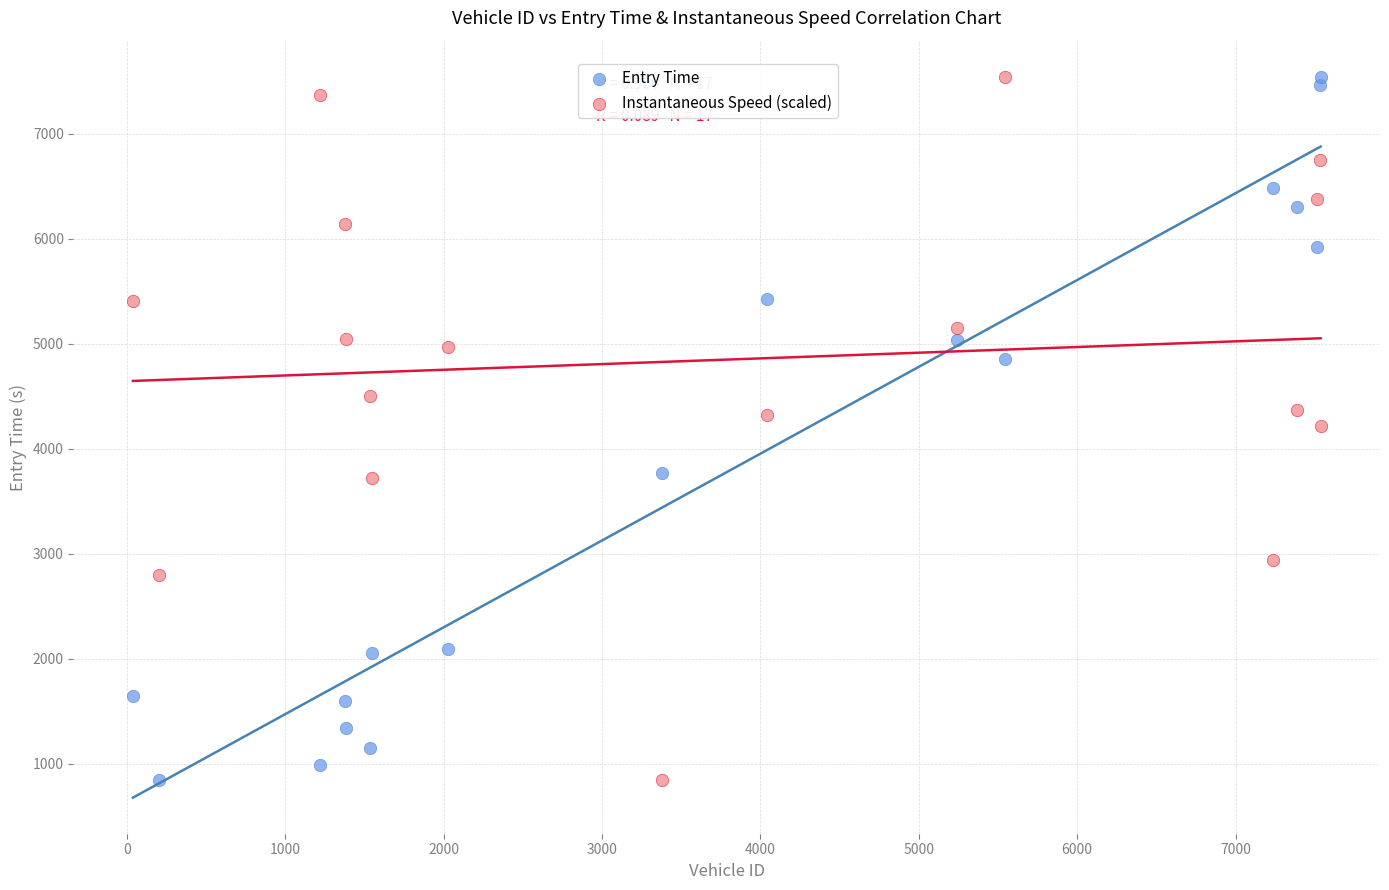

What is the X range (max minus min) for the scatter plot?

7500.0